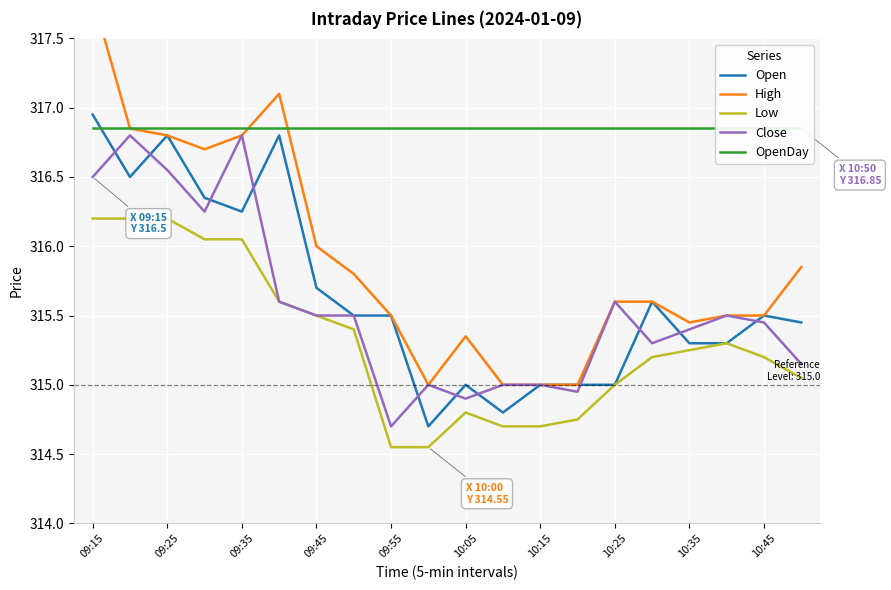

Which category has the highest value in the High series?

09:15